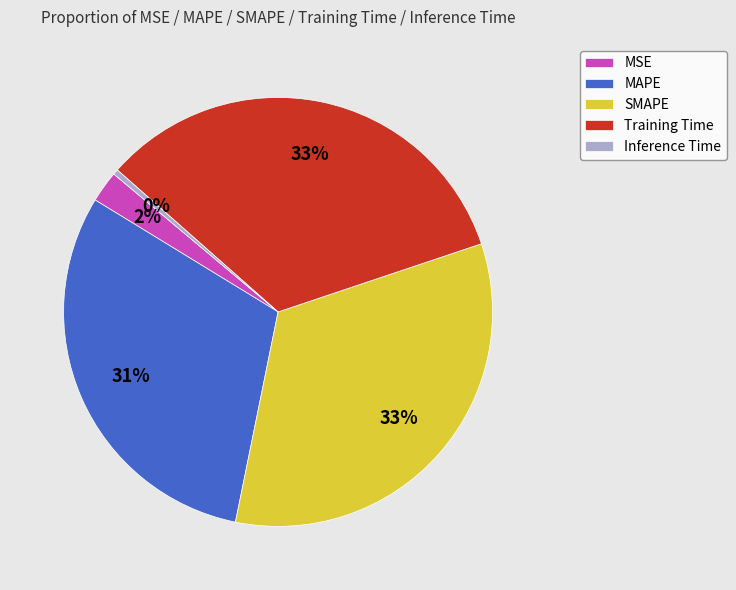

Does any single category account for the majority?

No